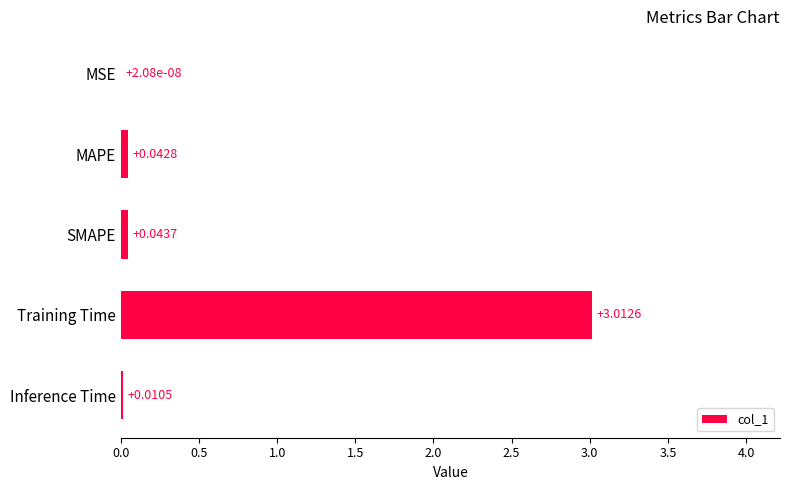

What is the change in value from MSE to Training Time?

+3.0